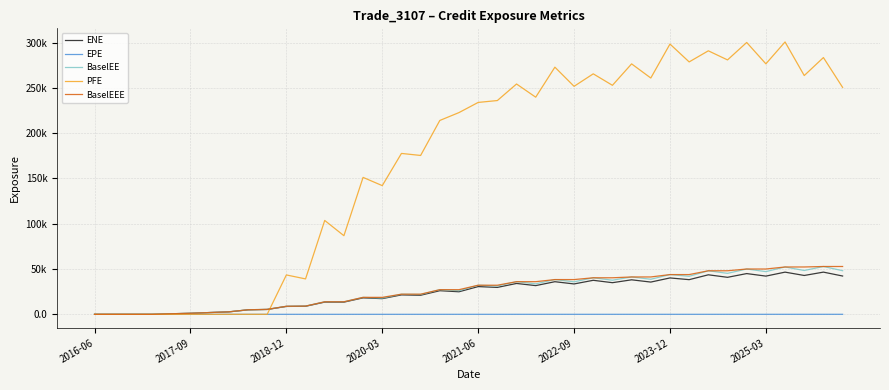

What are all the series names shown in the legend?

ENE, EPE, BaselEE, PFE, BaselEEE